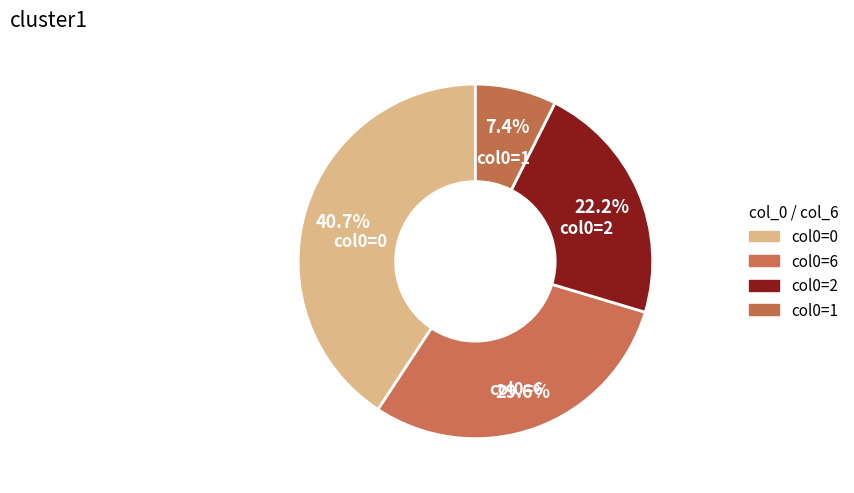

What is the ratio of the value at col0=0 to the value at col0=6?

1.4